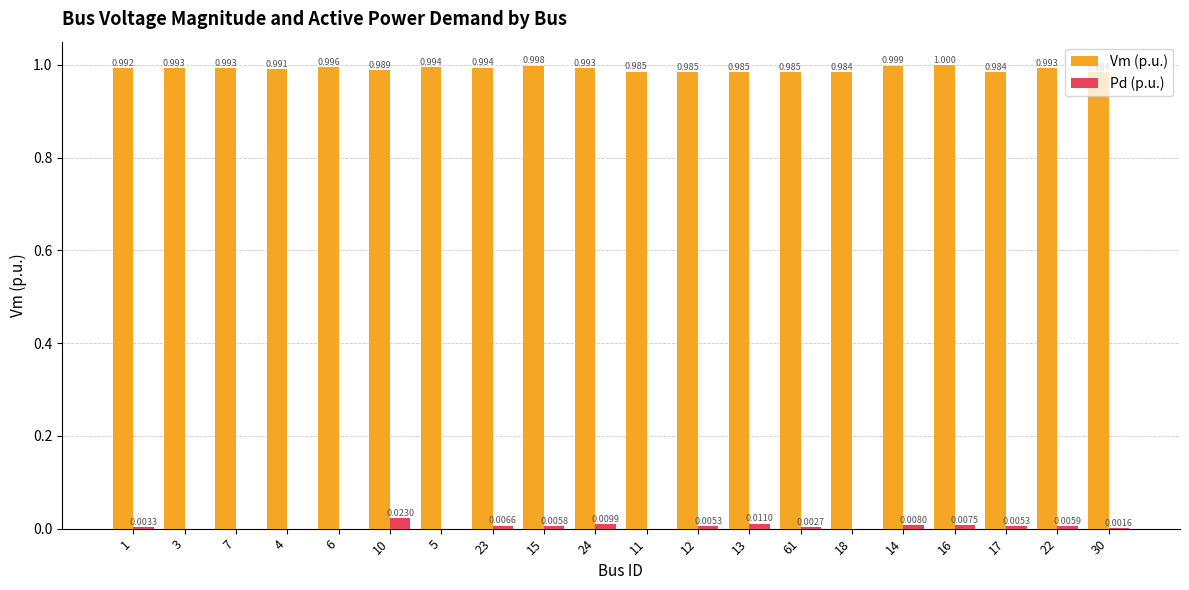

What is the sum of all Vm (p.u.) values?

19.8